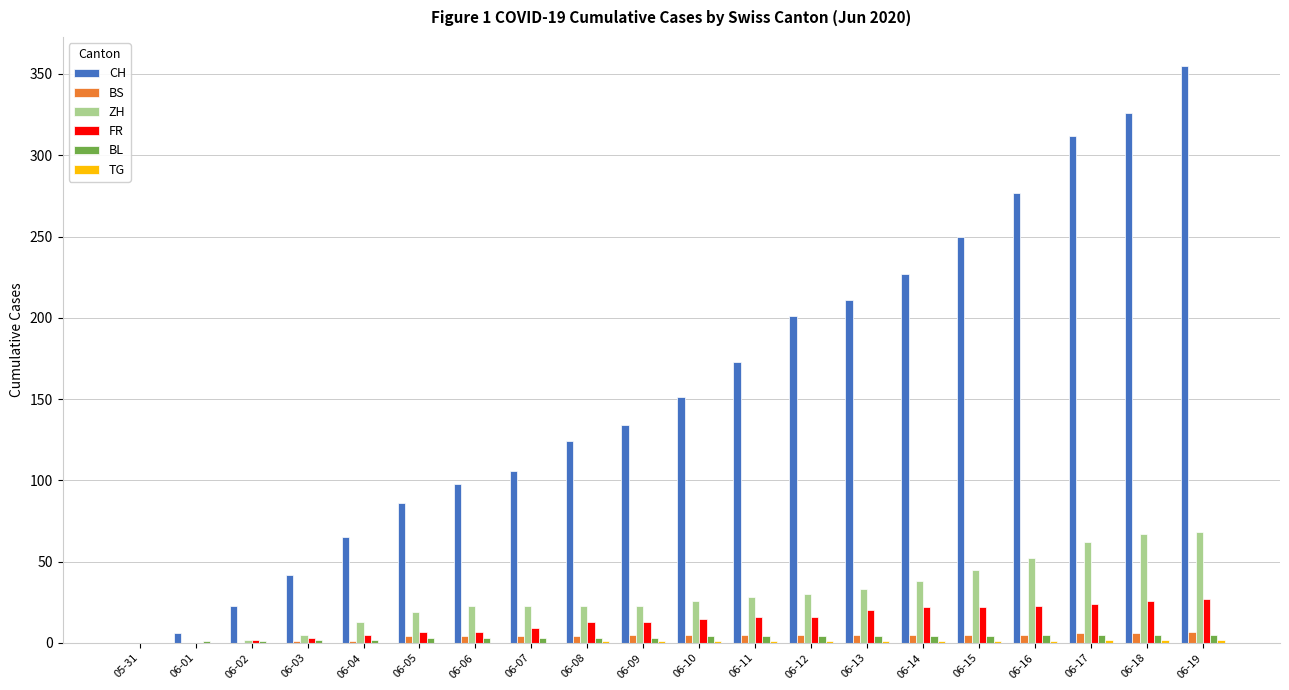

What is the maximum value shown in the chart?

355